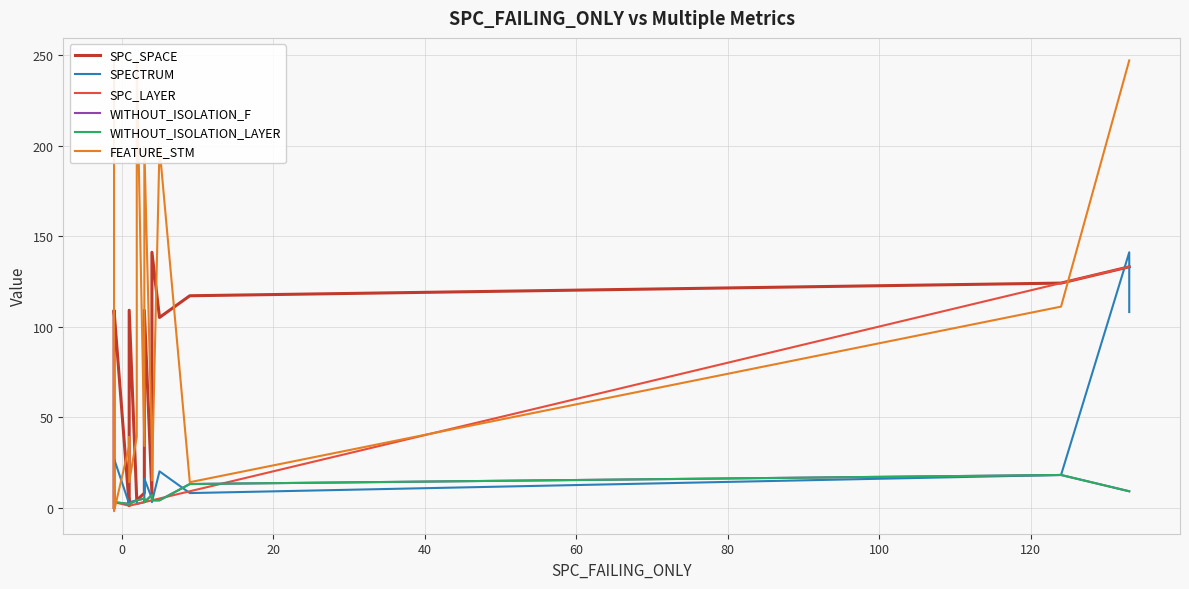

What is the difference between the maximum and minimum values in the SPECTRUM series?

139